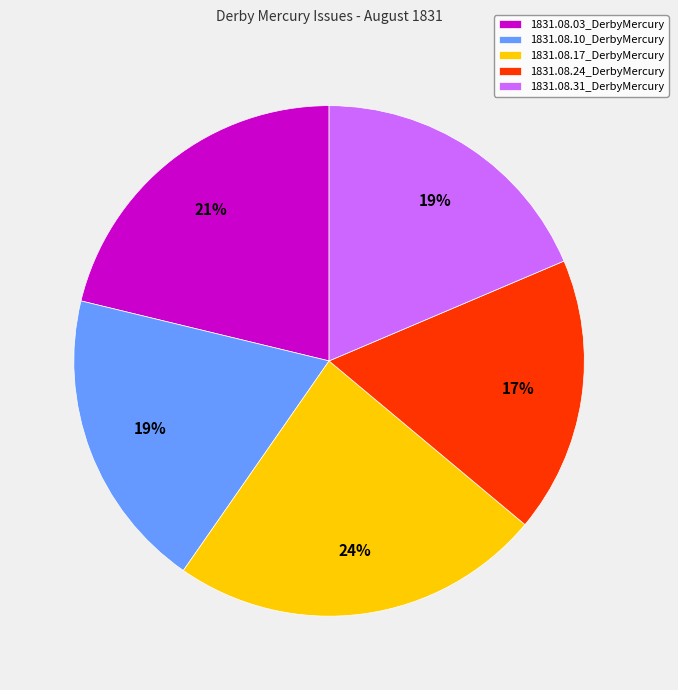

What percentage is the 1831.08.24_DerbyMercury slice, to the nearest percent?

17%